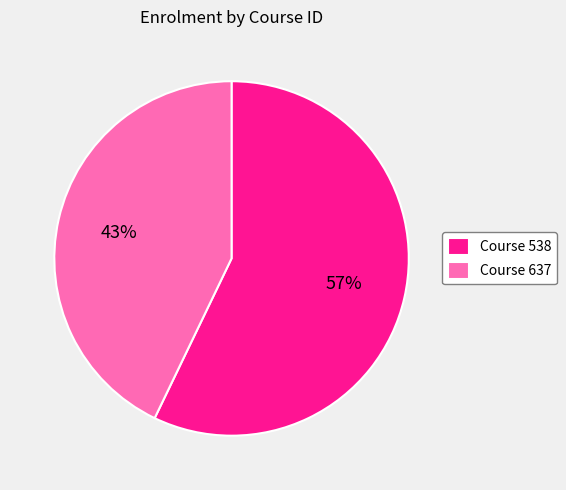

To the nearest percent, what portion does Course 637 represent?

43%